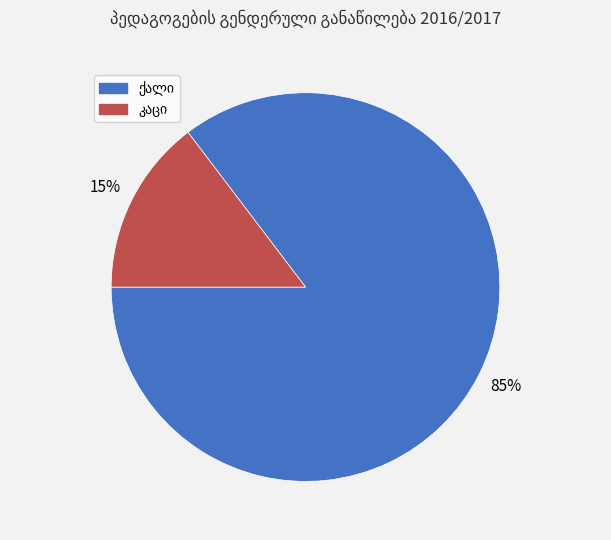

To the nearest percent, what is the average slice percentage?

50%